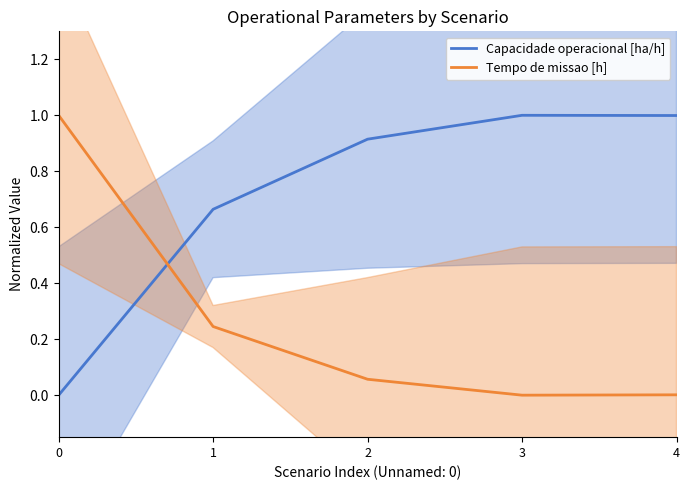

Reading left to right, extract all data points from this chart.

Capacidade operacional [ha/h]: 0=0.0	1=0.7	2=0.9	3=1.0	4=1.0
Tempo de missao [h]: 0=1.0	1=0.2	2=0.1	3=0.0	4=0.0